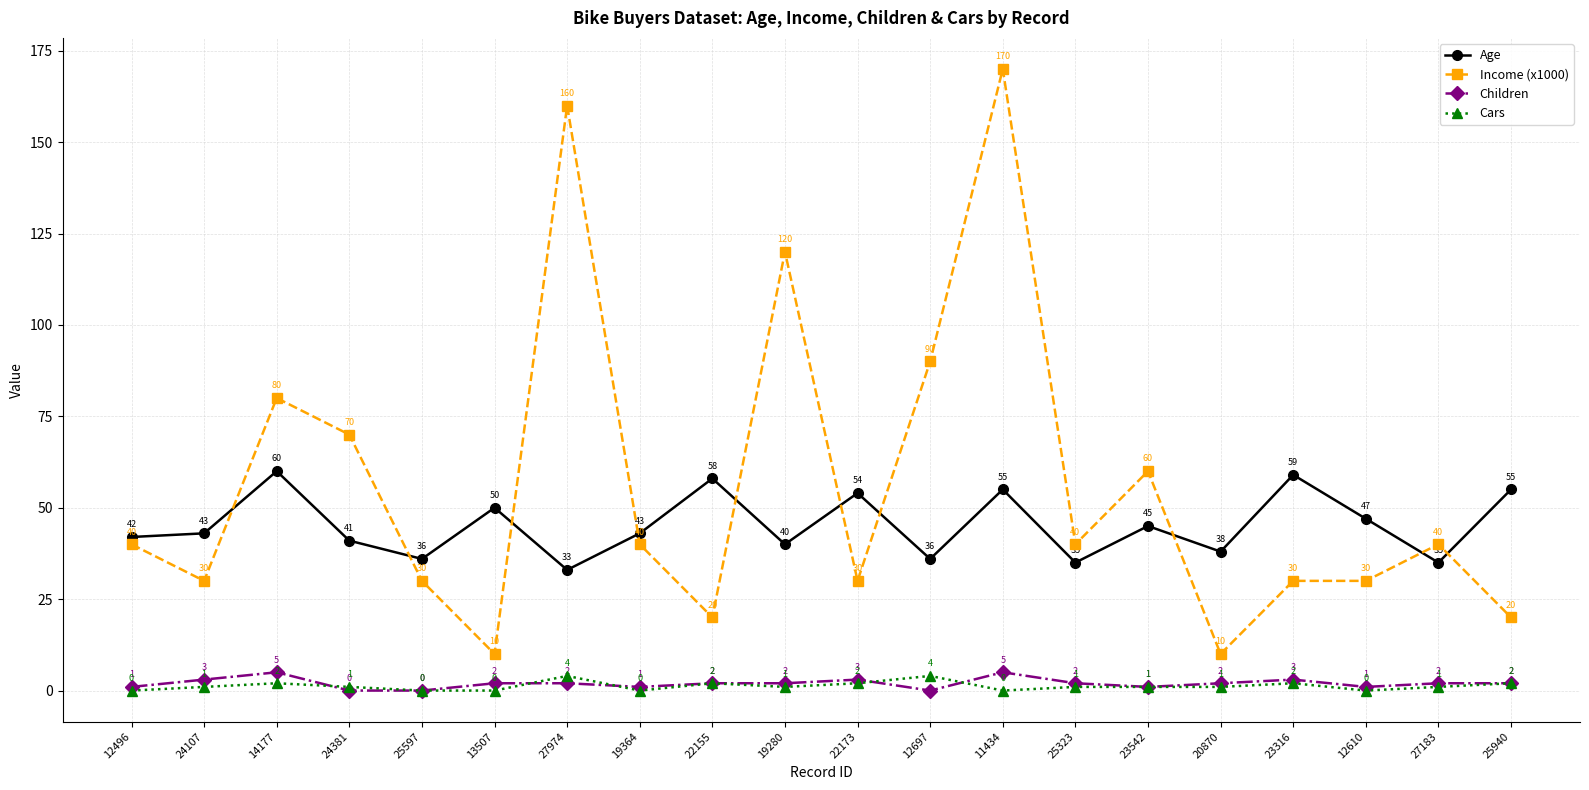

What position from the right is 14177?

18